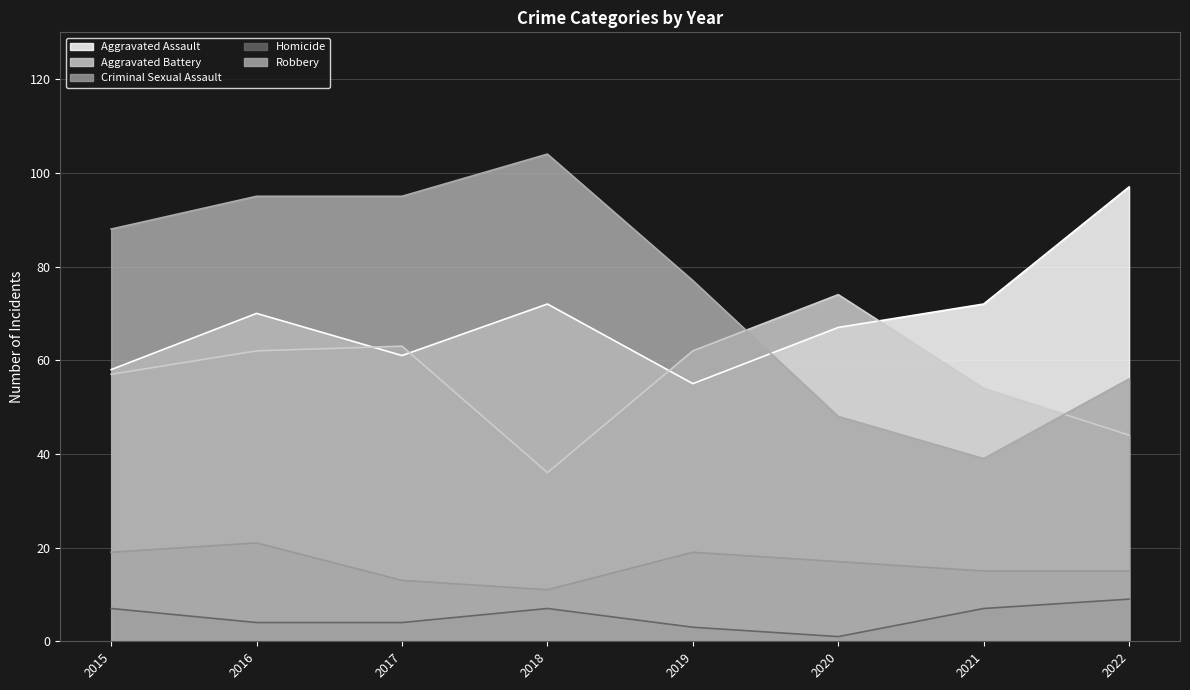

At which label does Aggravated Assault first exceed 70?

2018